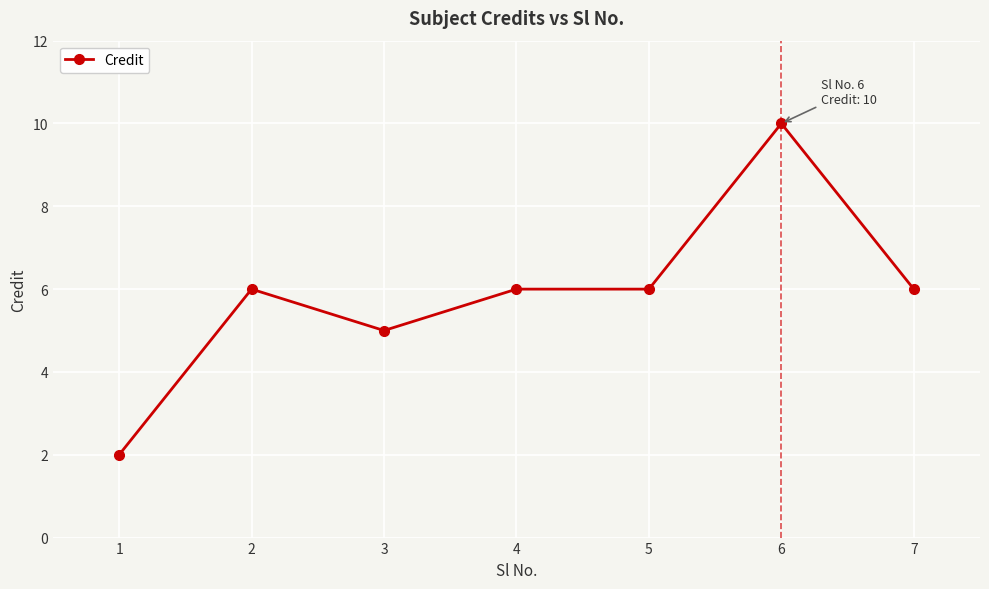

Reading left to right, what are all the values shown in this chart?

1=2	2=6	3=5	4=6	5=6	6=10	7=6